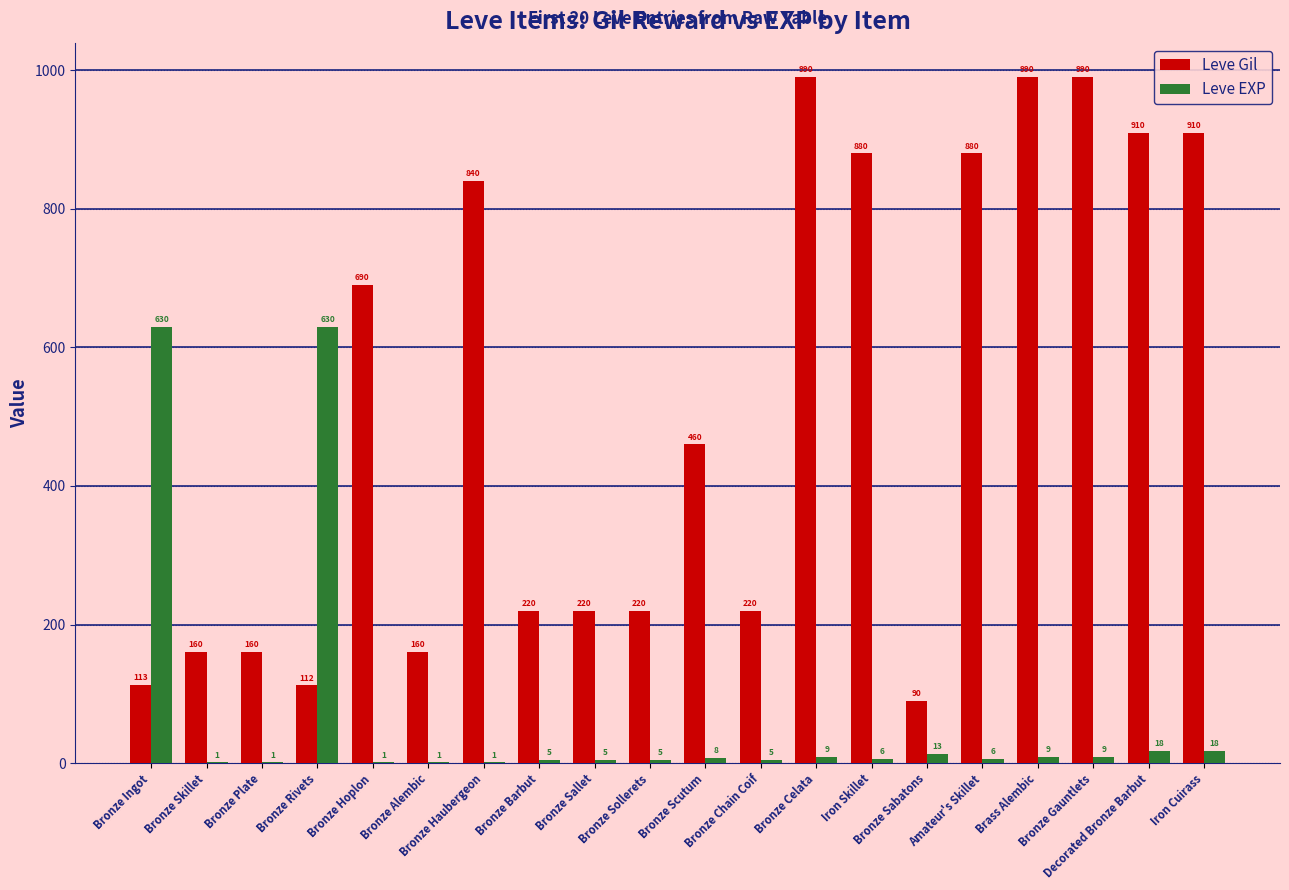

Which series changed the most between Bronze Scutum and Amateur's Skillet?

Leve Gil